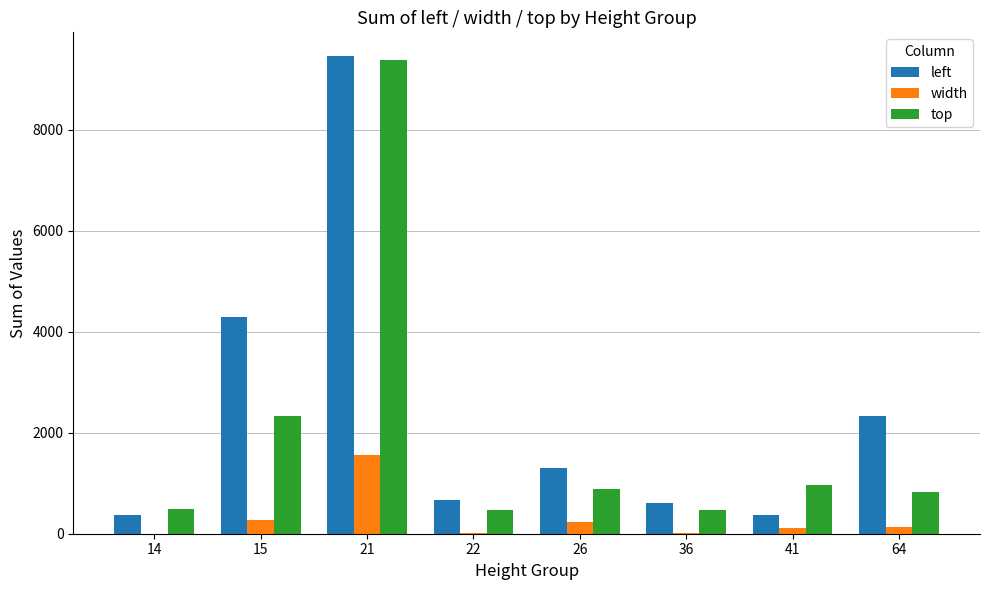

What is the sum of all width values?

2343